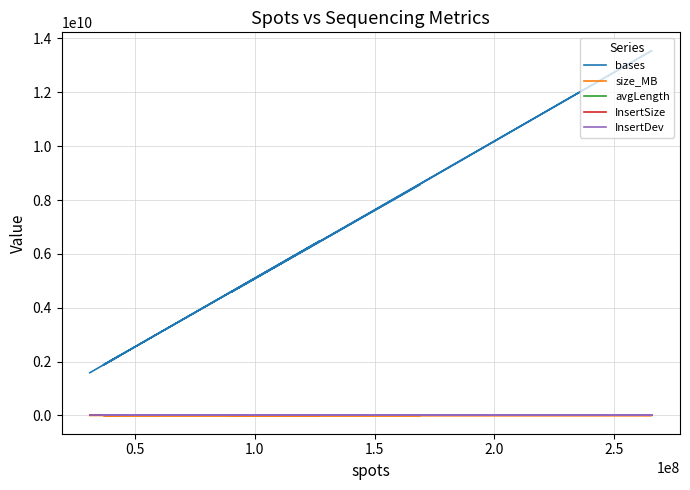

True or false: avgLength and bases intersect in this chart.

False